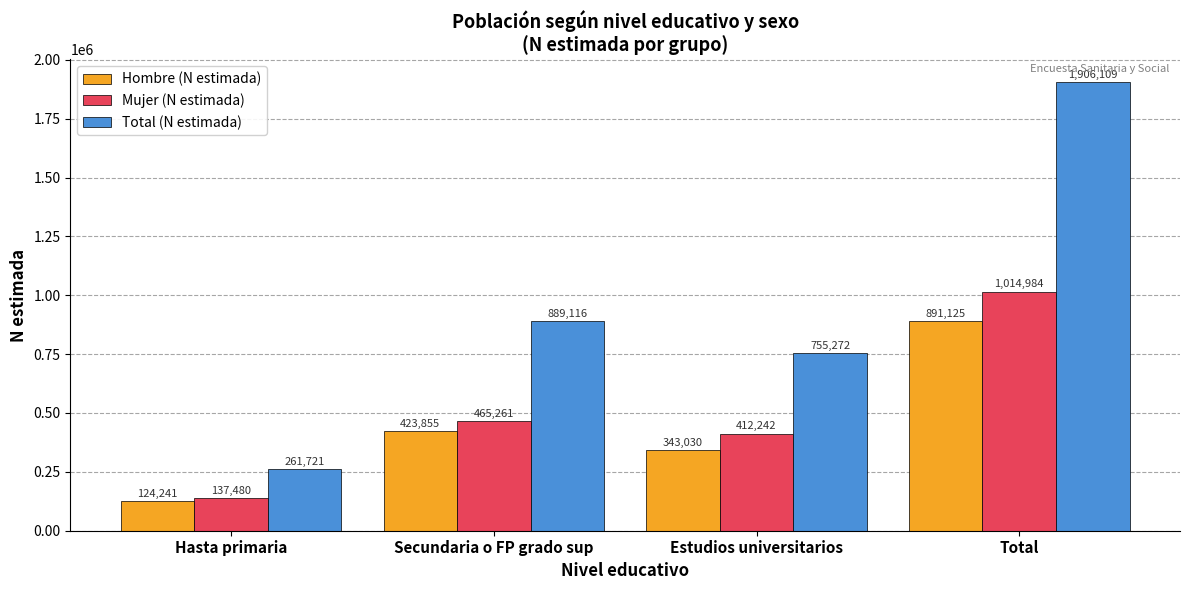

What is the value of the Total (N estimada) bar at the 3rd from the left?

755272